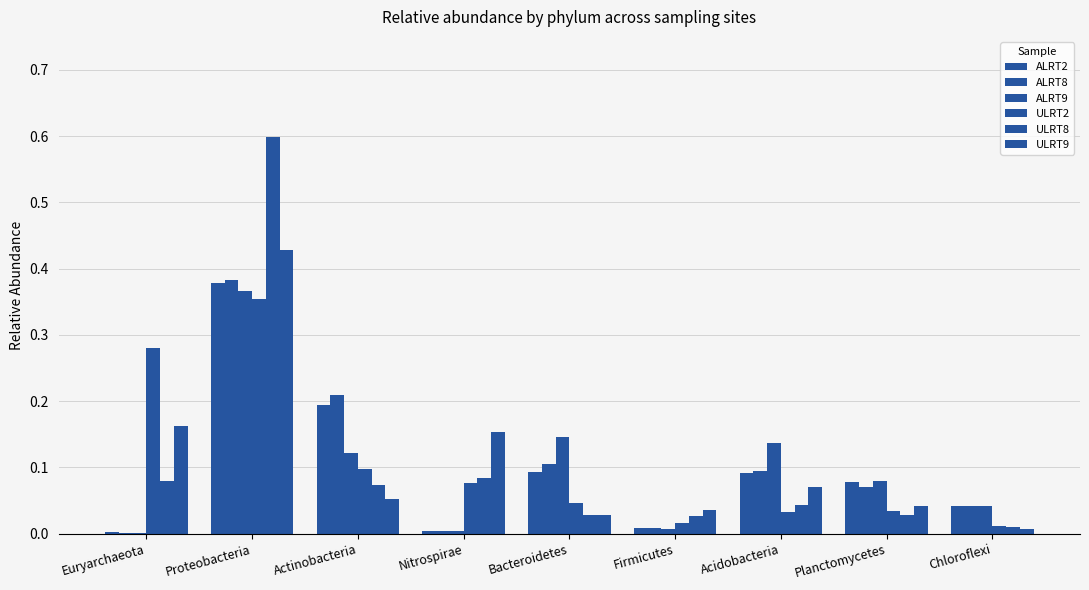

How many series are shown in this chart?

6